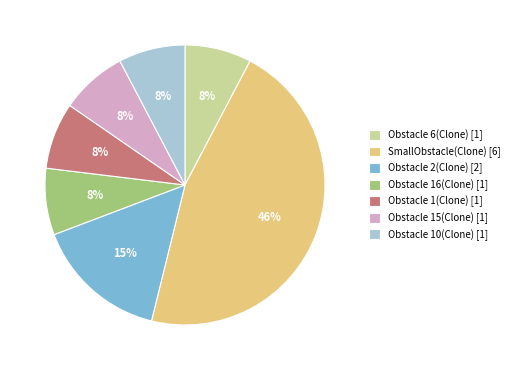

To the nearest percent, what portion does Obstacle 10(Clone) represent?

8%